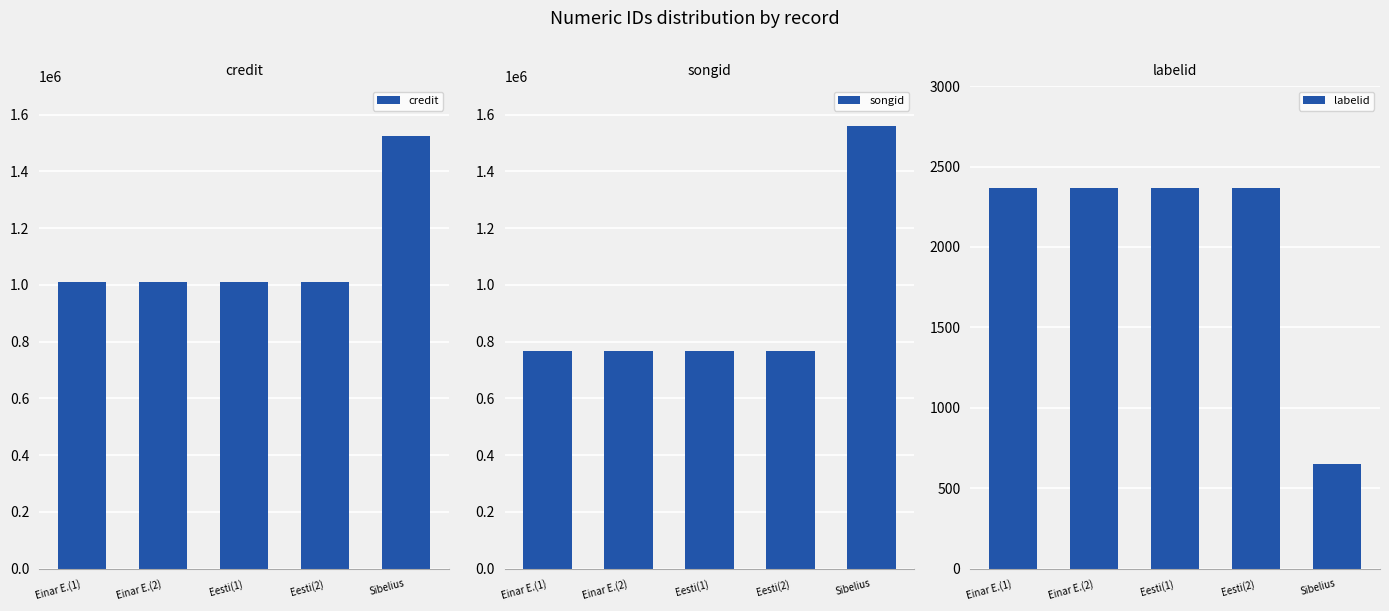

Is it true that credit equals 1009359 at Eesti(2)?

True